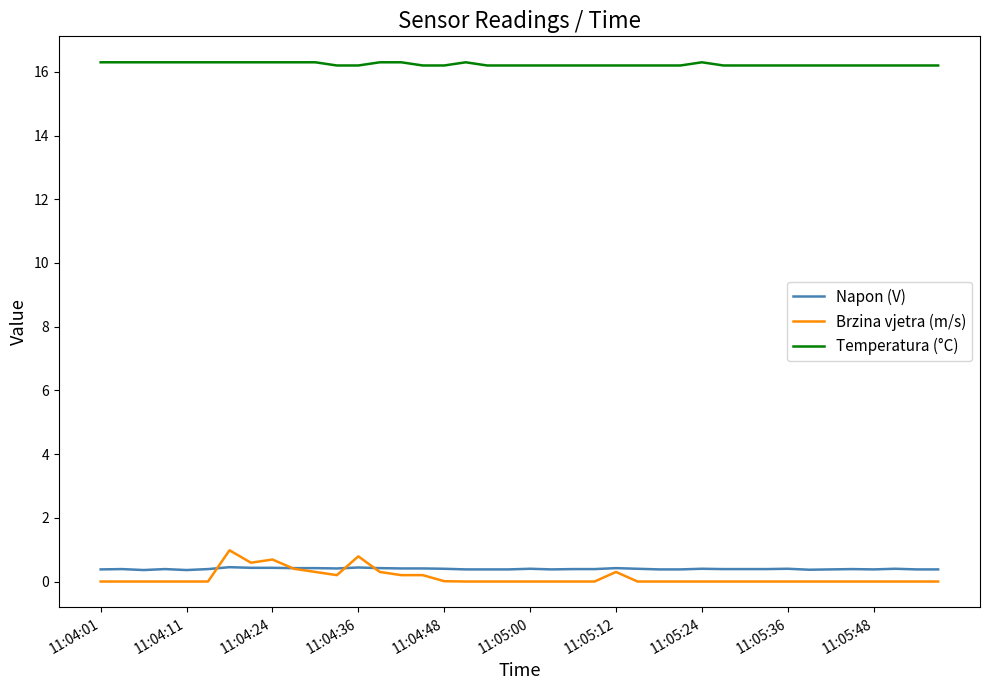

Does the chart have visible grid lines?

No